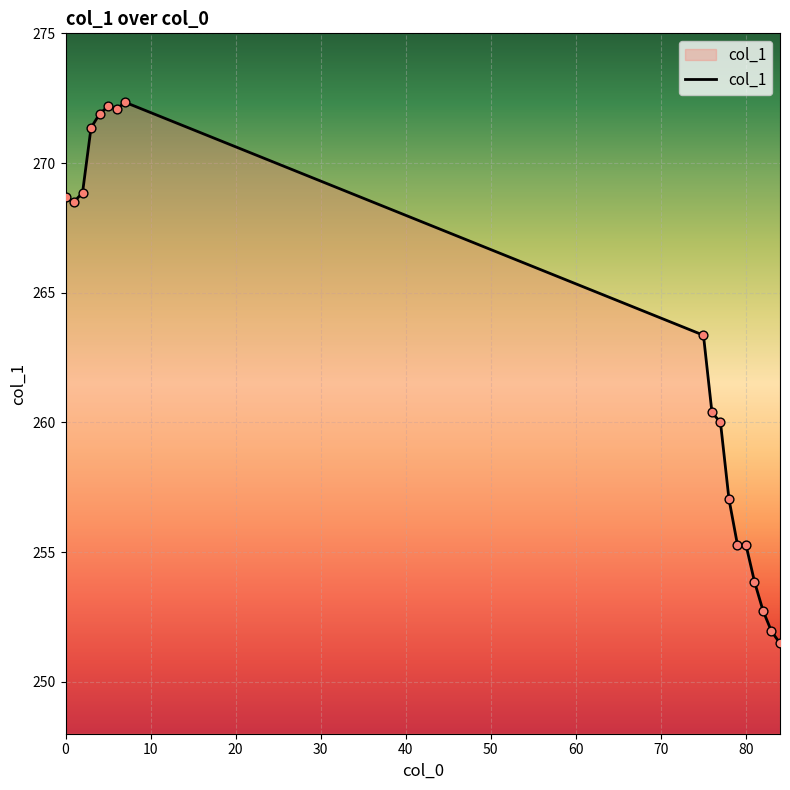

What is the smallest value displayed?

251.5